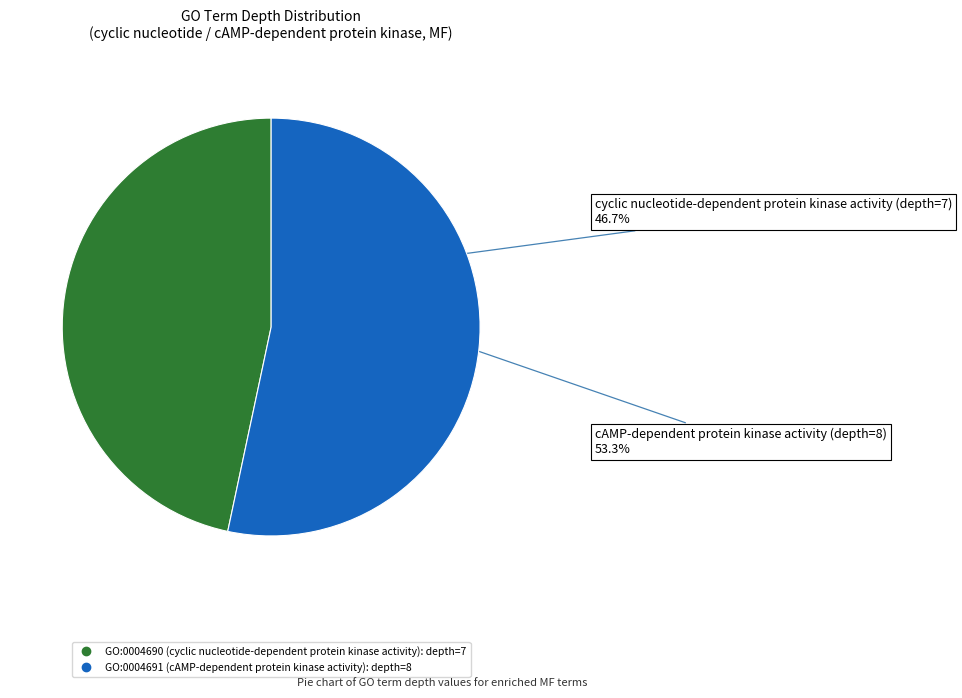

To the nearest percent, what is the average slice percentage?

50%